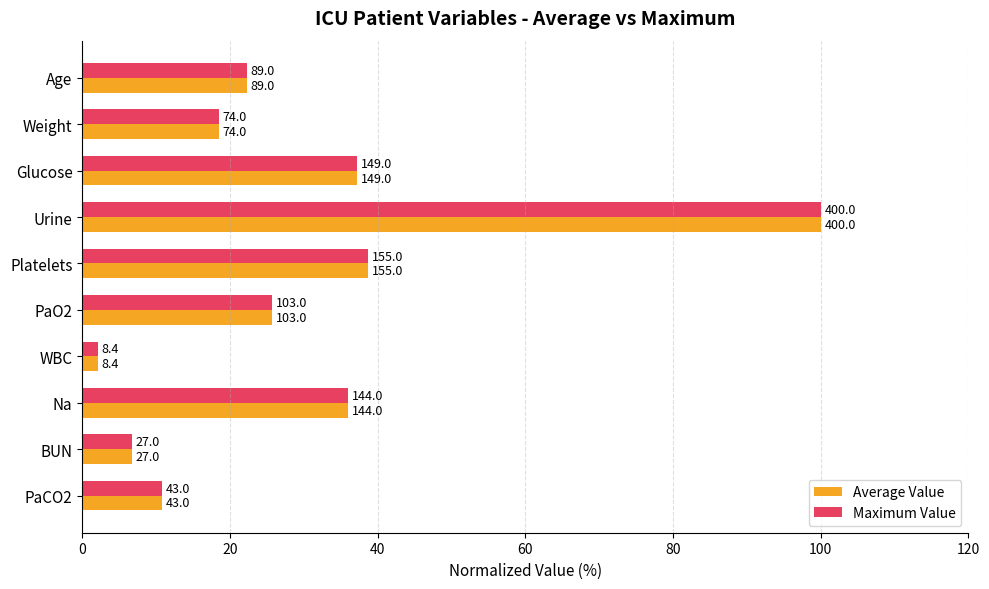

What are all the series names shown in the legend?

Average Value, Maximum Value